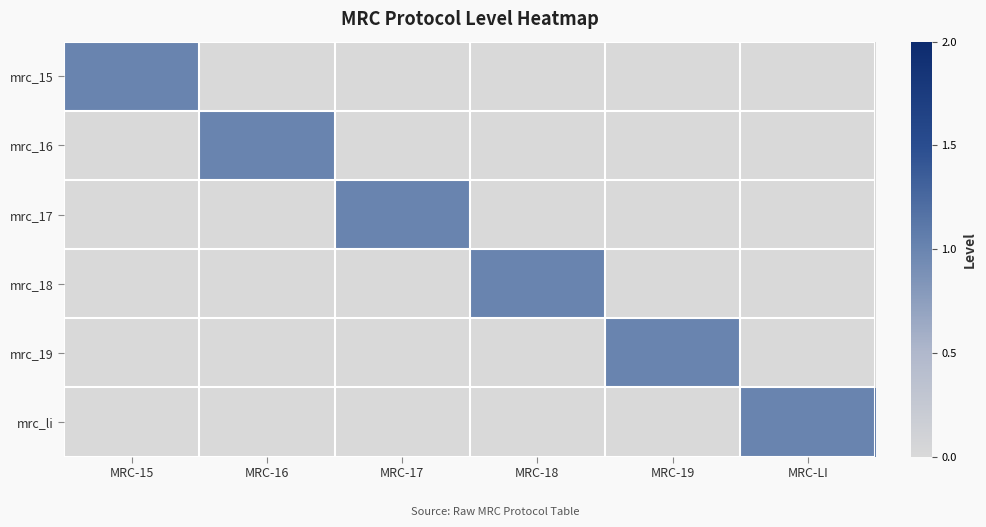

Which series changed the most between MRC-15 and MRC-19?

mrc_15